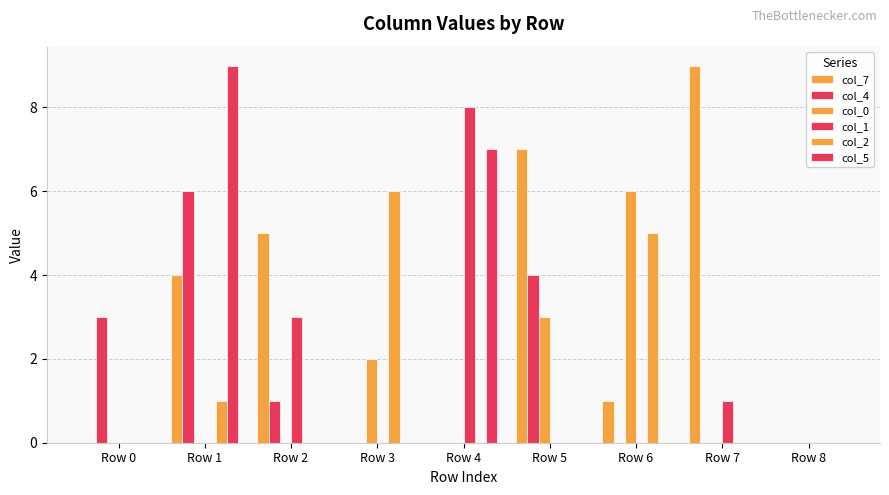

Are the bars grouped side by side (vs. stacked)?

Yes